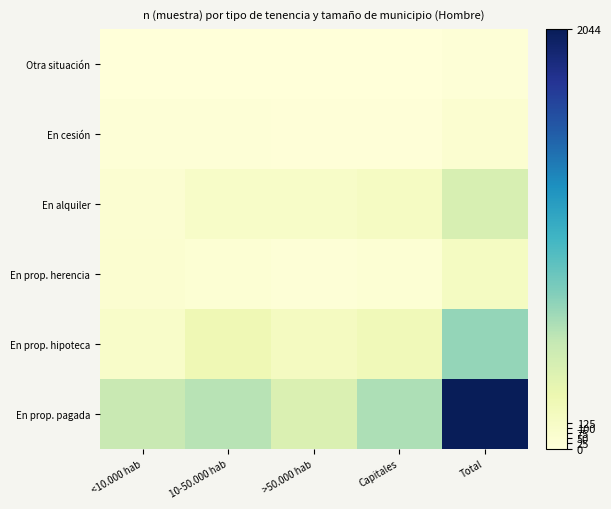

Rank the series at 10-50.000 hab from highest to lowest value.

En prop. pagada, En prop. hipoteca, En alquiler, En prop. herencia, En cesión, Otra situación